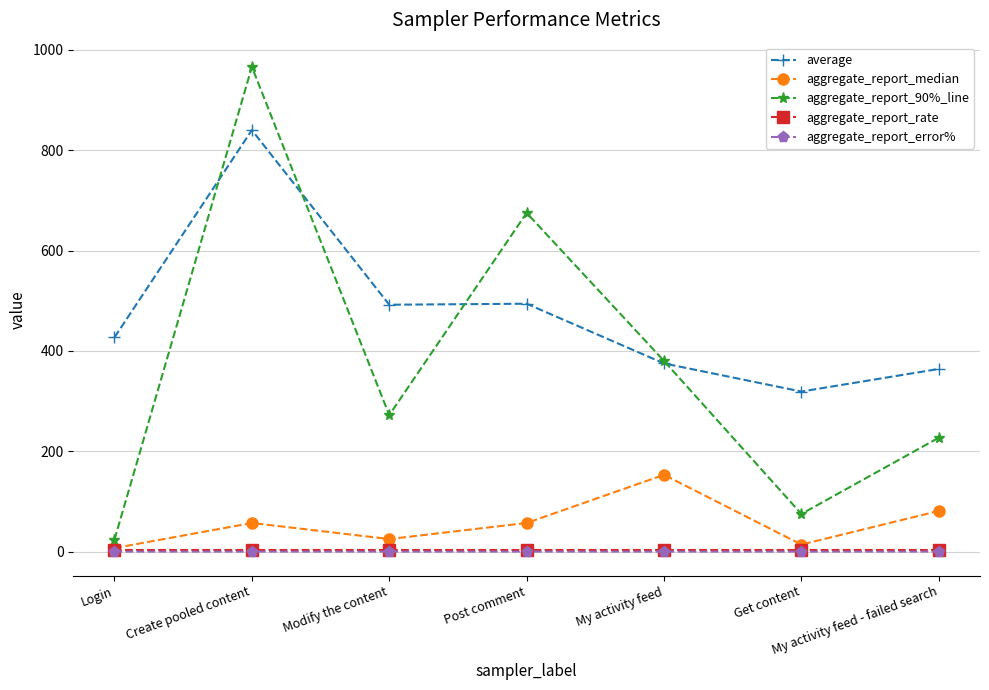

Which series has the largest range (max minus min)?

aggregate_report_90%_line